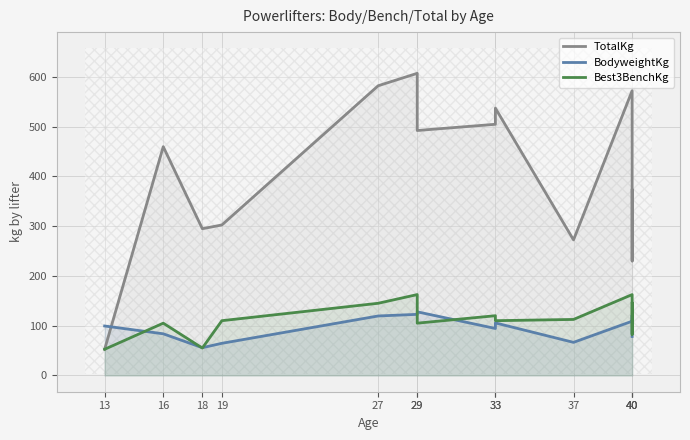

What is the total value across all series at 27?

847.0